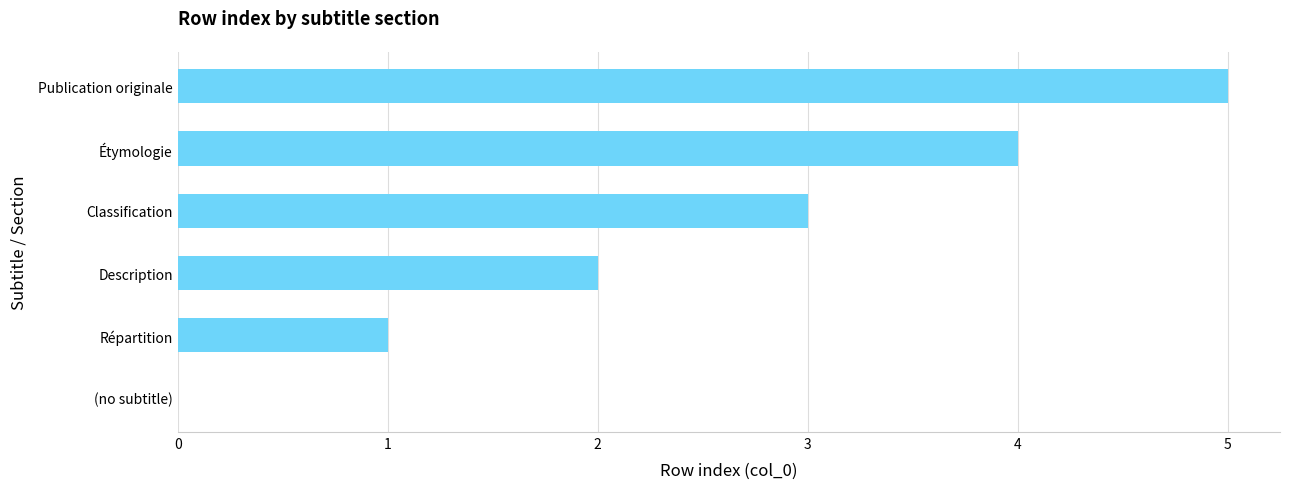

At which category does the chart reach its peak across all series?

Publication originale